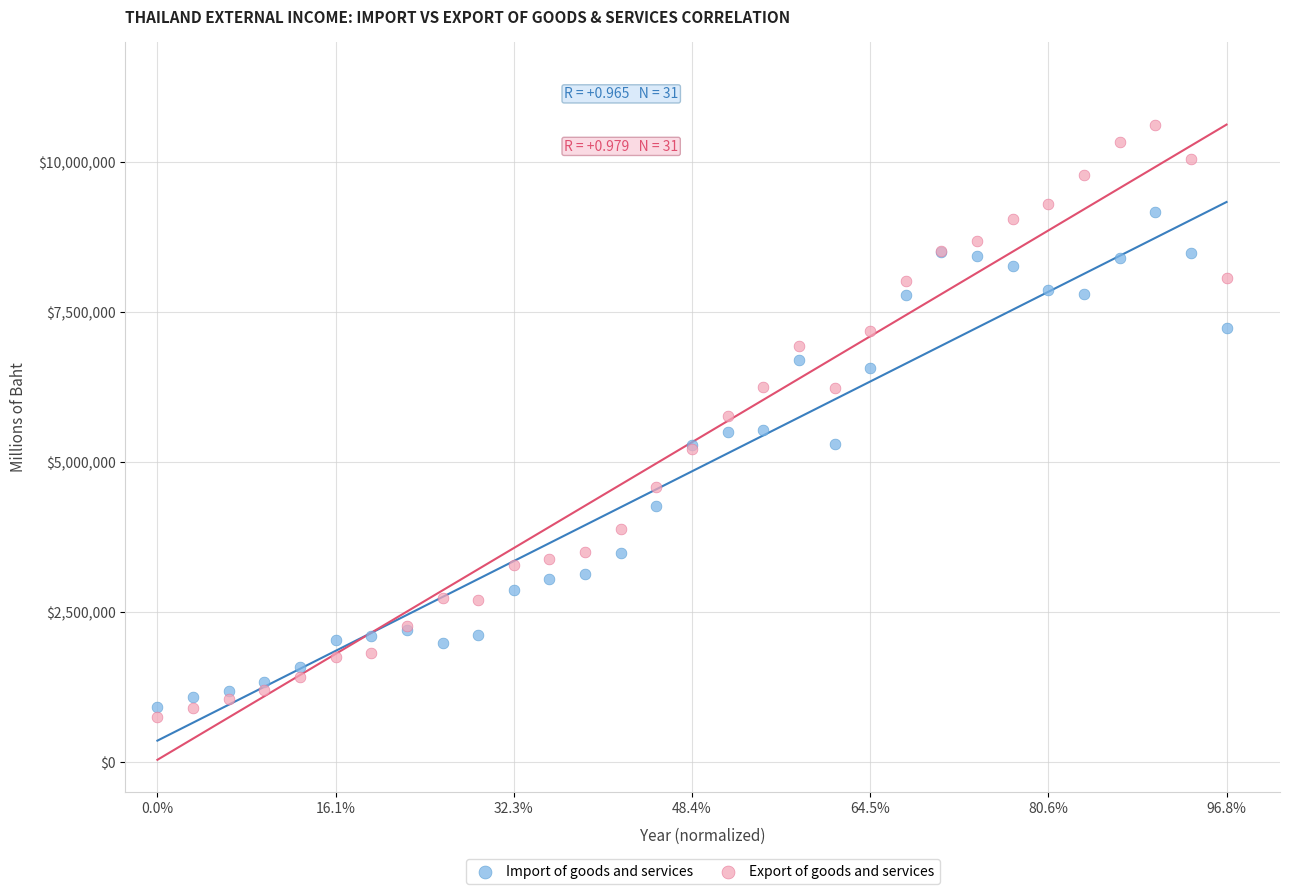

Which series contains the highest Y value?

Export of goods and services